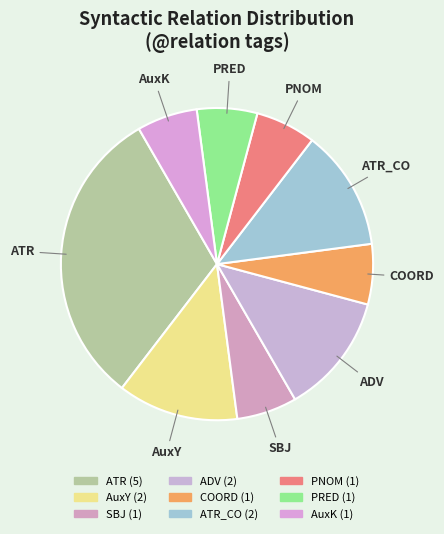

Count the number of slices in the pie.

9